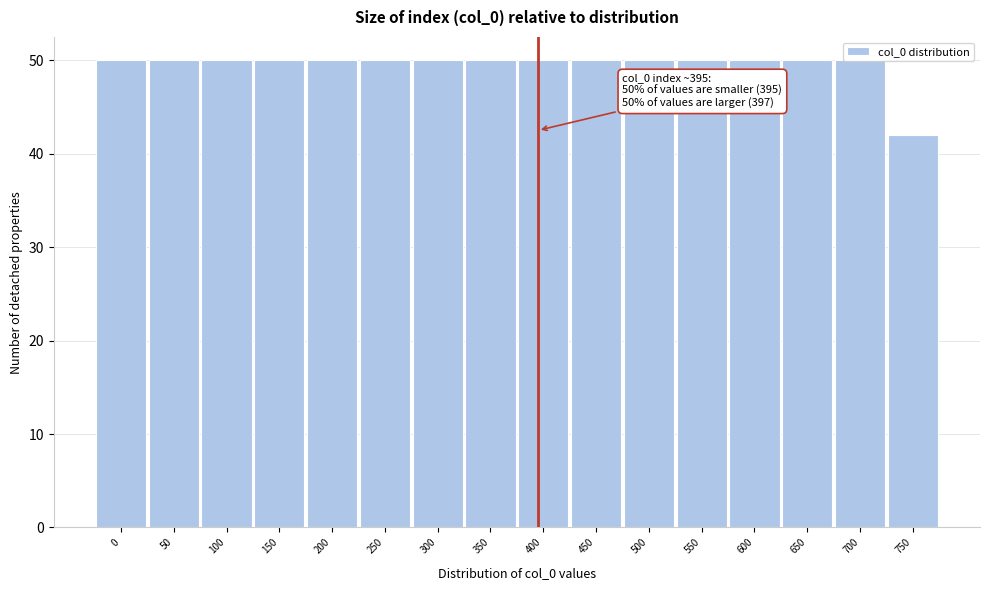

What is the sum of the values at 750 and 450?

92